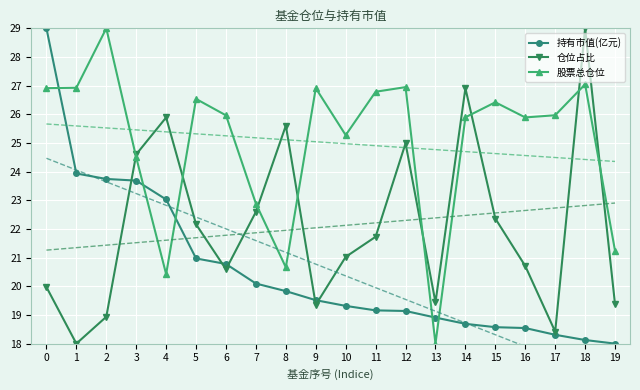

Reading left to right, transcribe all the data shown in this chart.

持有市值(亿元): 29.0	23.9	23.7	23.7	23.0	21.0	20.8	20.1	19.8	19.5	19.3	19.2	19.1	18.9	18.7	18.6	18.5	18.3	18.1	18.0
仓位占比: 20.0	18.0	18.9	24.6	25.9	22.2	20.6	22.6	25.6	19.4	21.0	21.7	25.0	19.4	26.9	22.4	20.7	18.4	29.0	19.4
股票总仓位: 26.9	26.9	29.0	24.5	20.4	26.5	26.0	22.9	20.7	26.9	25.3	26.8	26.9	18.0	25.9	26.4	25.9	26.0	27.0	21.2